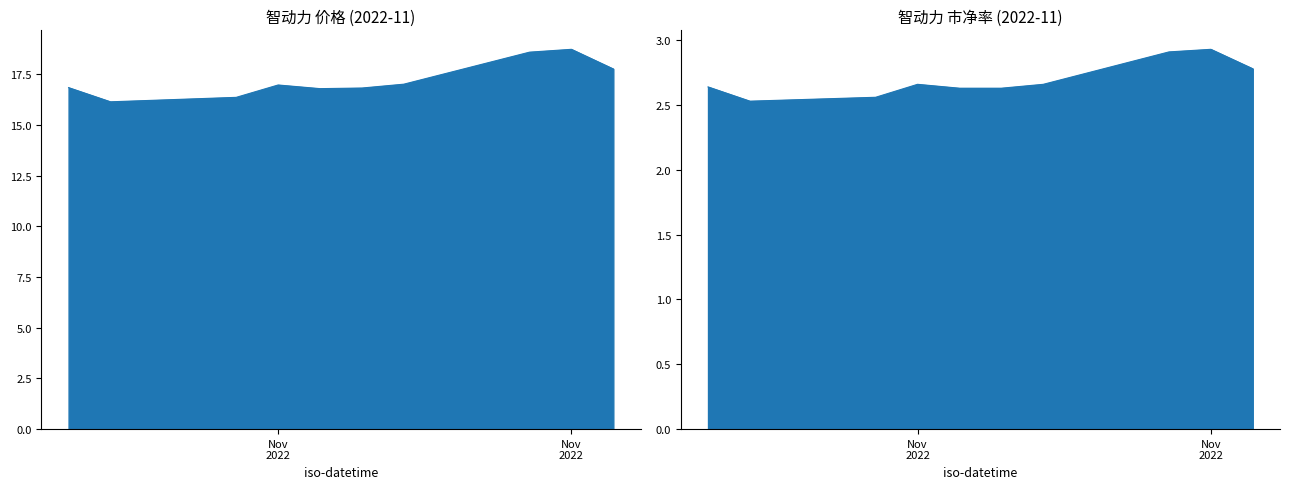

How many categories are shown in the chart?

10